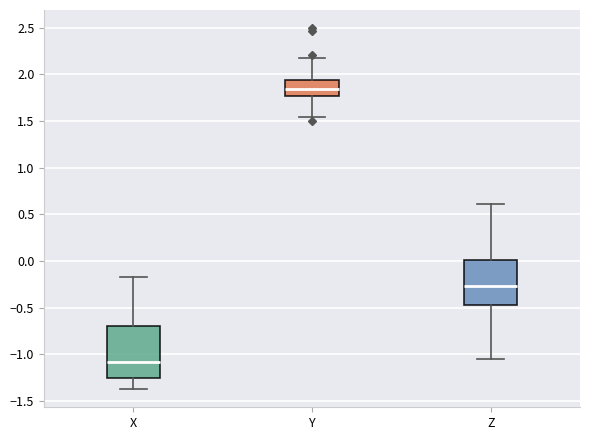

Comparing the boxes themselves (not the whiskers), which one is the tallest?

X